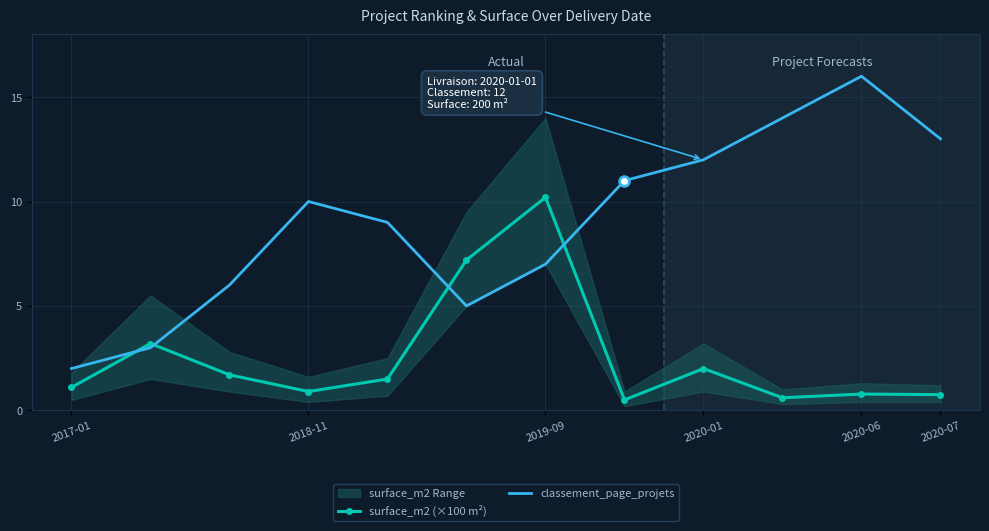

Is it true that classement_page_projets equals 2.0 at 2017-01?

True